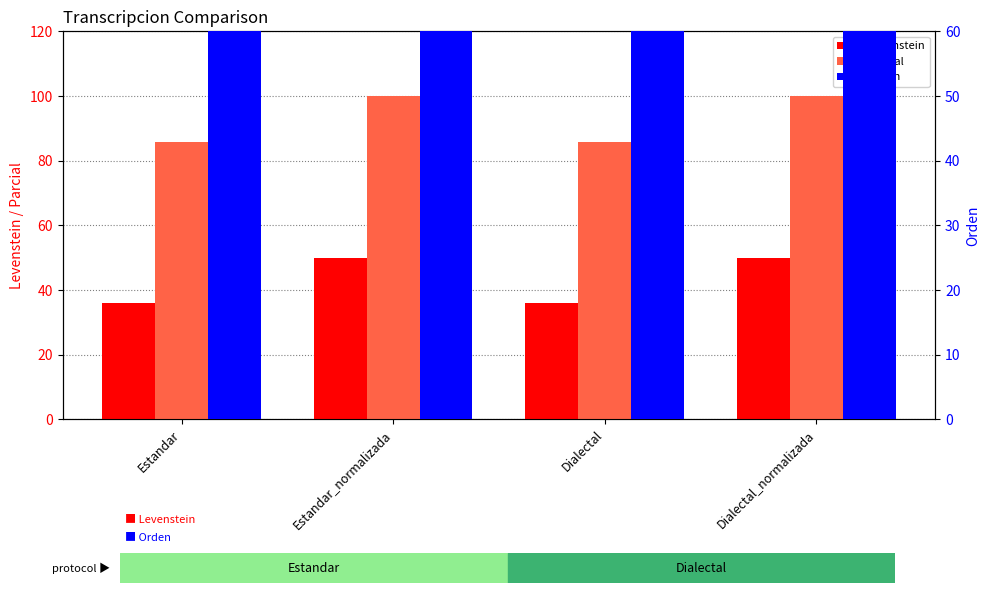

Rank the series by their average value, from highest to lowest.

Parcial, Orden, Levenstein